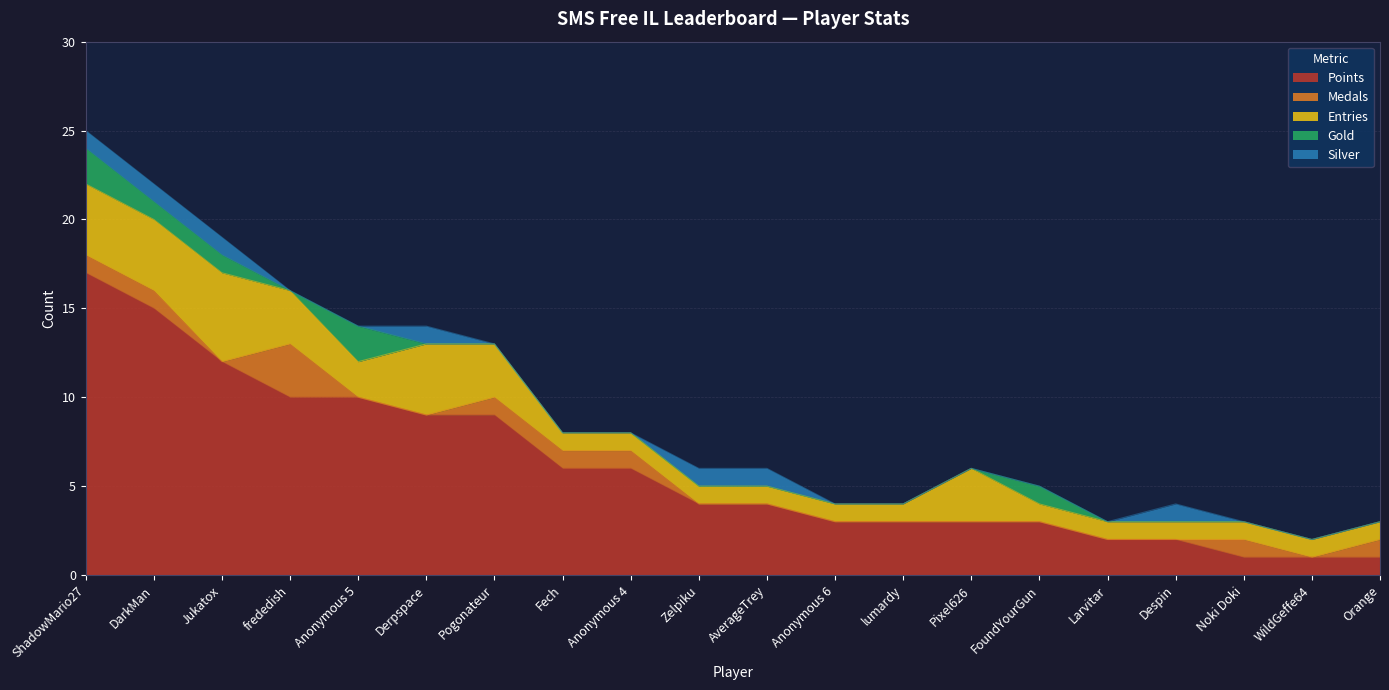

Where is the first local minimum for Entries?

Anonymous 5